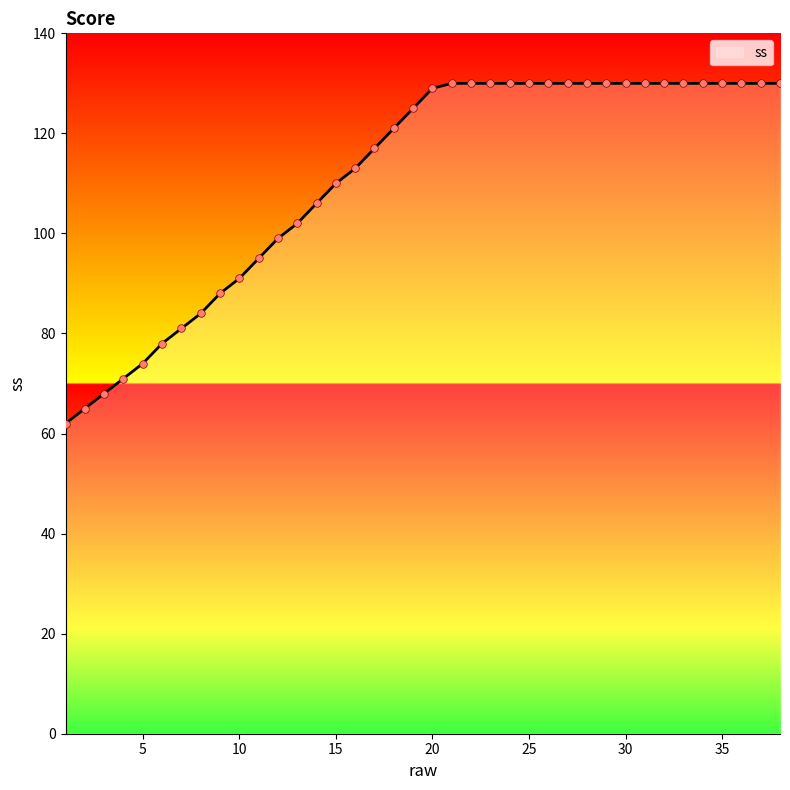

What is the maximum value shown in the chart?

130